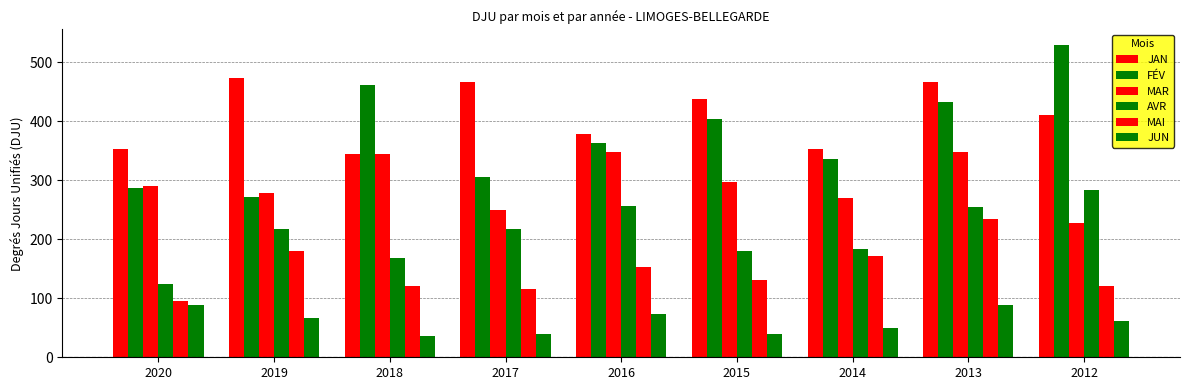

What is the minimum value for AVR?

124.6